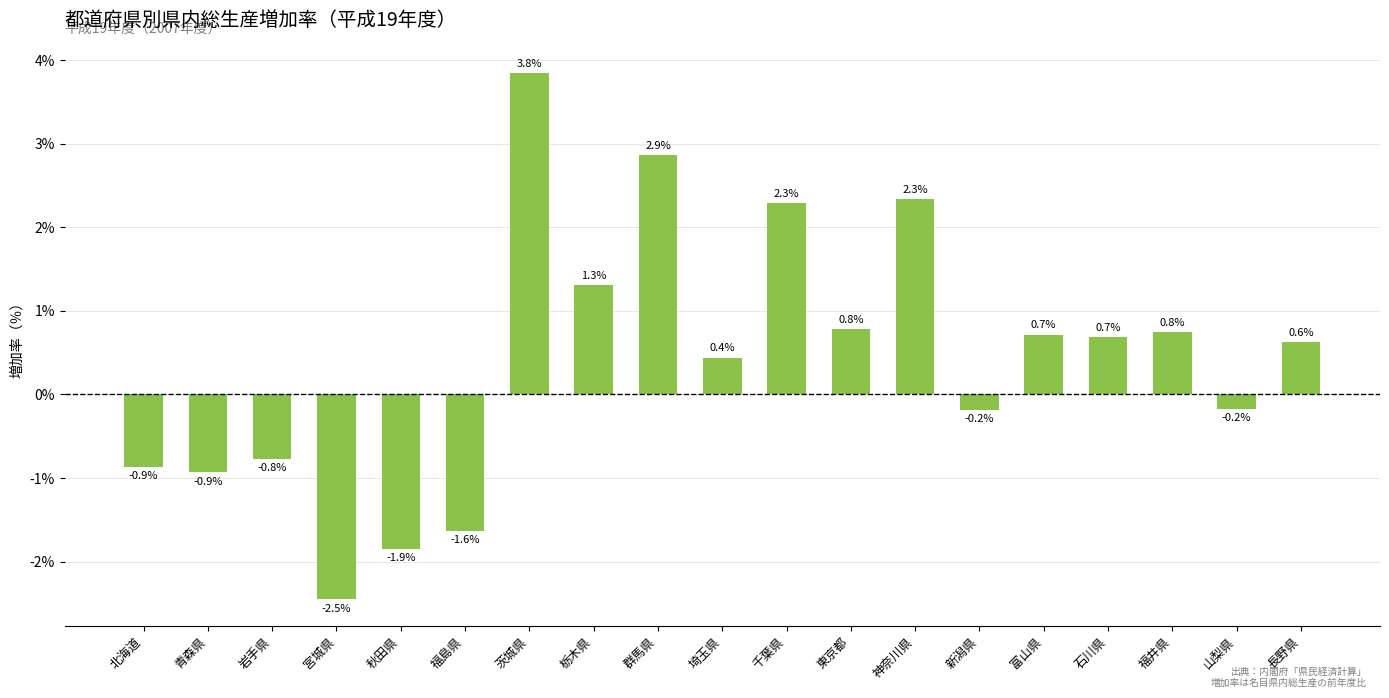

Are the bars horizontal?

No